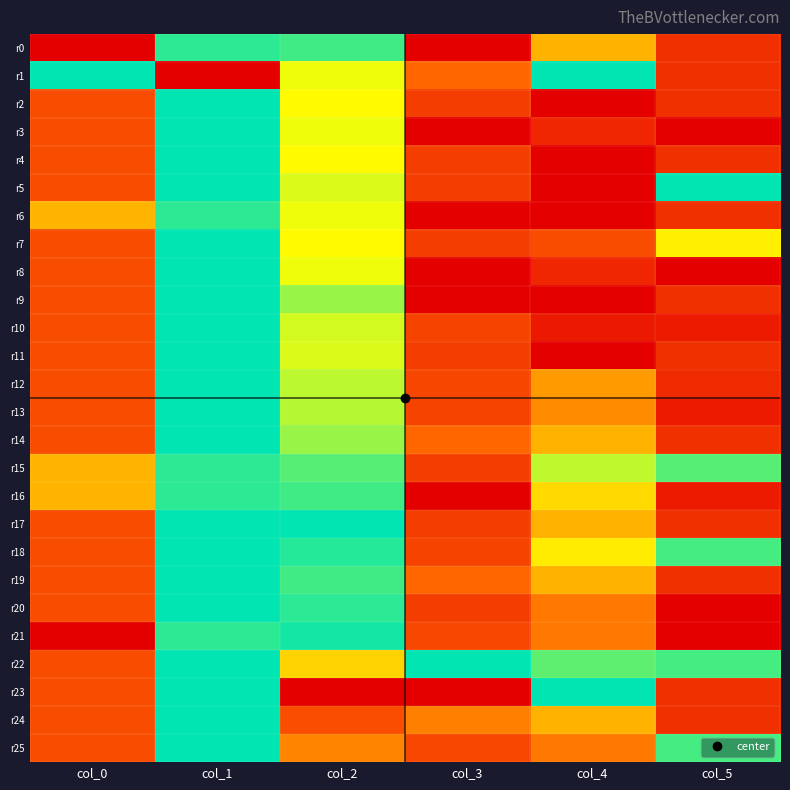

Reading left to right, list all the values displayed in this chart.

r0: col_0=0.0	col_1=0.9	col_2=0.9	col_3=0.0	col_4=0.5	col_5=0.2
r1: col_0=1.0	col_1=0.0	col_2=0.7	col_3=0.3	col_4=1.0	col_5=0.2
r2: col_0=0.3	col_1=1.0	col_2=0.7	col_3=0.2	col_4=0.0	col_5=0.2
r3: col_0=0.3	col_1=1.0	col_2=0.7	col_3=0.0	col_4=0.1	col_5=0.0
r4: col_0=0.3	col_1=1.0	col_2=0.7	col_3=0.2	col_4=0.0	col_5=0.2
r5: col_0=0.3	col_1=1.0	col_2=0.7	col_3=0.2	col_4=0.0	col_5=1.0
r6: col_0=0.5	col_1=0.9	col_2=0.7	col_3=0.0	col_4=0.0	col_5=0.2
r7: col_0=0.3	col_1=1.0	col_2=0.7	col_3=0.2	col_4=0.2	col_5=0.6
r8: col_0=0.3	col_1=1.0	col_2=0.7	col_3=0.0	col_4=0.1	col_5=0.0
r9: col_0=0.3	col_1=1.0	col_2=0.8	col_3=0.0	col_4=0.0	col_5=0.2
r10: col_0=0.3	col_1=1.0	col_2=0.7	col_3=0.2	col_4=0.1	col_5=0.1
r11: col_0=0.3	col_1=1.0	col_2=0.7	col_3=0.2	col_4=0.0	col_5=0.2
r12: col_0=0.3	col_1=1.0	col_2=0.8	col_3=0.2	col_4=0.5	col_5=0.1
r13: col_0=0.3	col_1=1.0	col_2=0.8	col_3=0.2	col_4=0.4	col_5=0.1
r14: col_0=0.3	col_1=1.0	col_2=0.8	col_3=0.3	col_4=0.5	col_5=0.2
r15: col_0=0.5	col_1=0.9	col_2=0.9	col_3=0.2	col_4=0.8	col_5=0.9
r16: col_0=0.5	col_1=0.9	col_2=0.9	col_3=0.0	col_4=0.6	col_5=0.1
r17: col_0=0.3	col_1=1.0	col_2=1.0	col_3=0.2	col_4=0.5	col_5=0.2
r18: col_0=0.3	col_1=1.0	col_2=1.0	col_3=0.2	col_4=0.6	col_5=0.9
r19: col_0=0.3	col_1=1.0	col_2=0.9	col_3=0.3	col_4=0.5	col_5=0.2
r20: col_0=0.3	col_1=1.0	col_2=0.9	col_3=0.2	col_4=0.4	col_5=0.0
r21: col_0=0.0	col_1=0.9	col_2=1.0	col_3=0.2	col_4=0.4	col_5=0.0
r22: col_0=0.3	col_1=1.0	col_2=0.6	col_3=1.0	col_4=0.9	col_5=0.9
r23: col_0=0.3	col_1=1.0	col_2=0.0	col_3=0.0	col_4=1.0	col_5=0.2
r24: col_0=0.3	col_1=1.0	col_2=0.3	col_3=0.4	col_4=0.5	col_5=0.2
r25: col_0=0.3	col_1=1.0	col_2=0.4	col_3=0.2	col_4=0.4	col_5=0.9